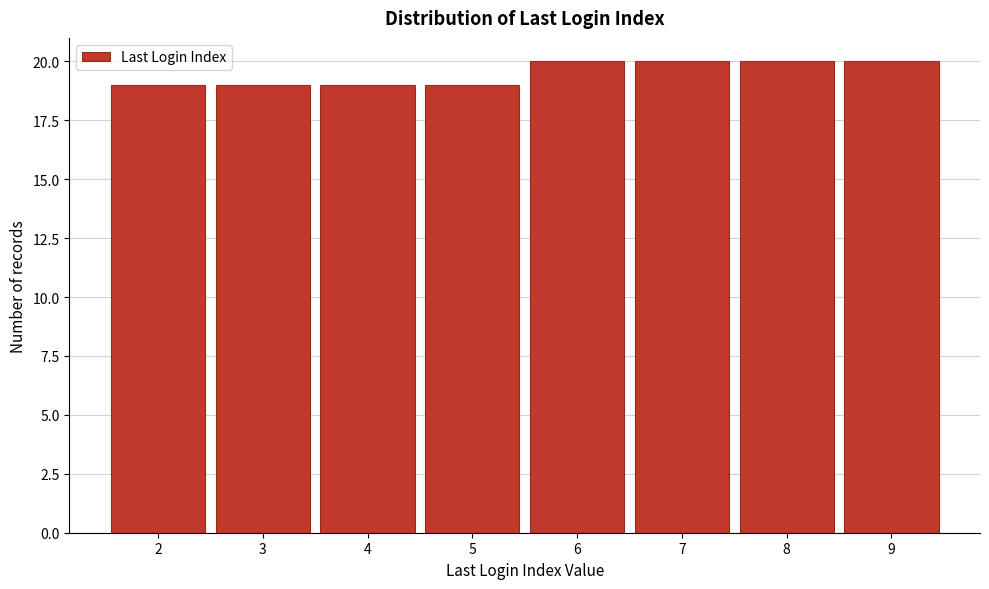

Reading right to left, transcribe all the data shown in this chart.

20	20	20	20	19	19	19	19